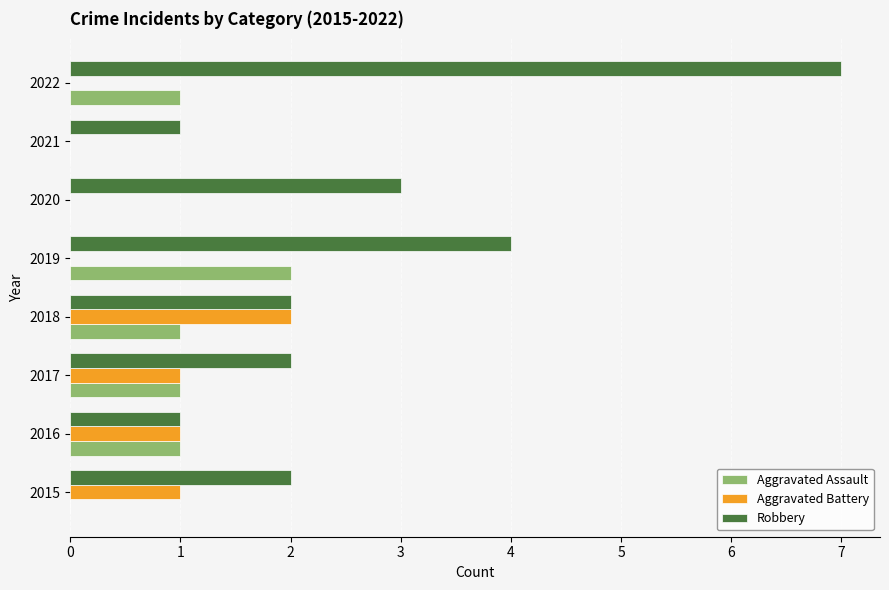

At which category does the chart reach its peak across all series?

2022